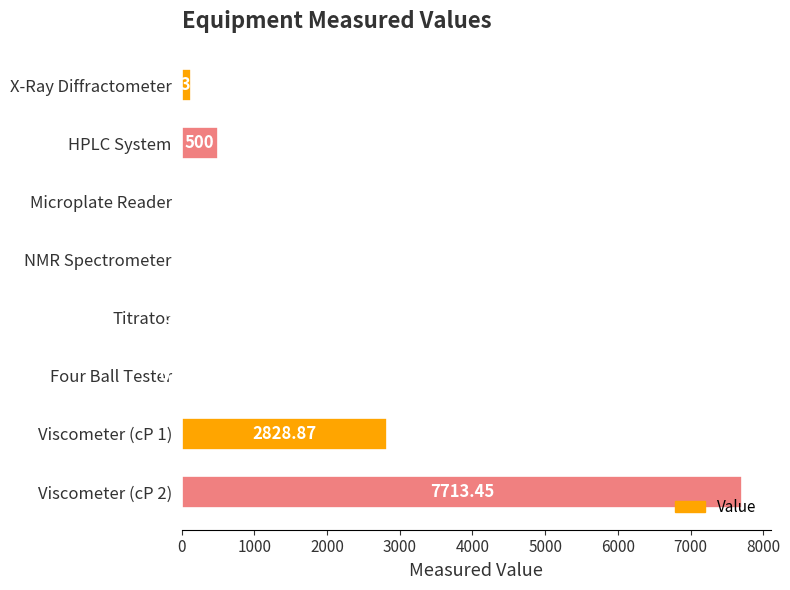

Which has a higher value, Four Ball Tester or NMR Spectrometer?

NMR Spectrometer